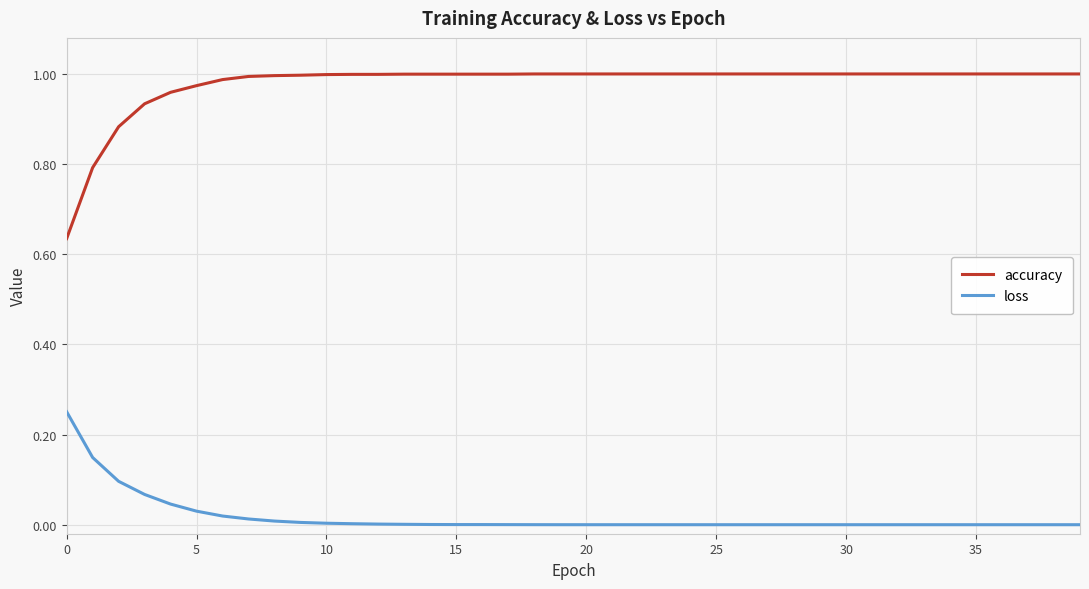

What is the sum of all loss values?

0.7